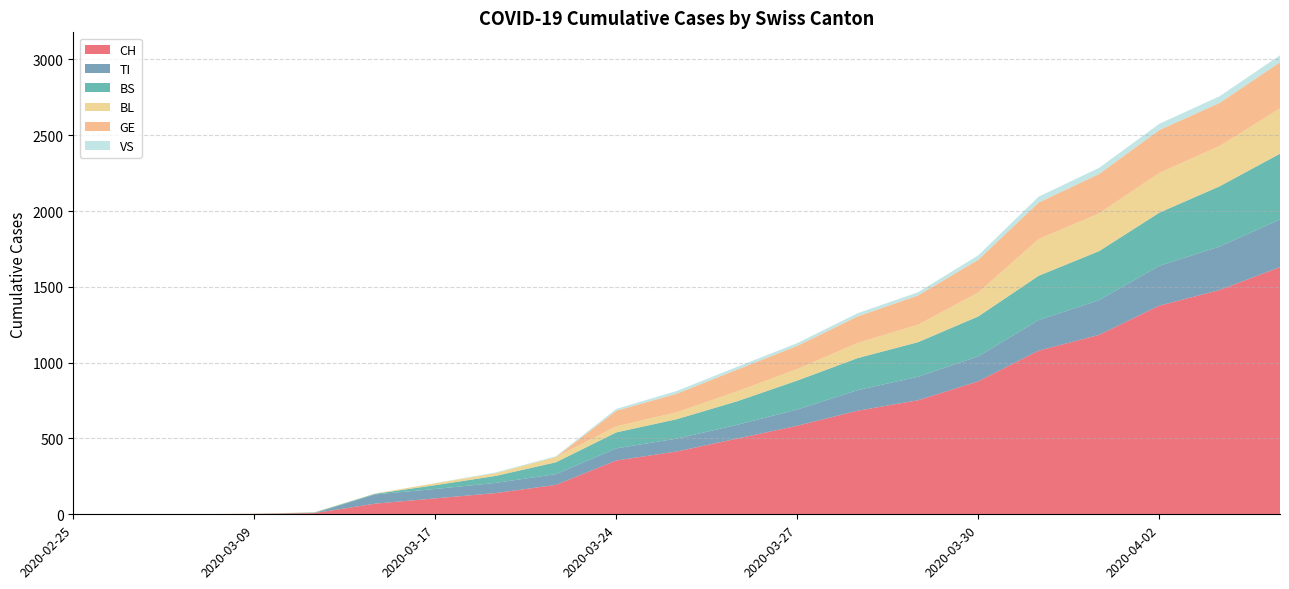

Reading right to left, transcribe all the data shown in this chart.

CH: 1630	1479	1376	1183	1079	877	752	683	584	499	414	355	194	140	105	70	8	3	1	0	0
TI: 314	287	263	229	202	165	155	136	107	91	85	80	71	67	62	61	0	0	0	0	0
BS: 434	397	350	323	292	263	228	211	191	155	128	105	78	46	25	4	4	0	0	0	0
BL: 298	266	262	249	242	158	115	100	76	65	46	40	35	18	13	2	2	1	0	0	0
GE: 305	284	283	260	241	216	193	175	153	144	122	103	0	0	0	0	0	0	0	0	0
VS: 46	44	41	40	39	29	21	21	18	18	18	12	5	5	1	0	0	0	0	0	0